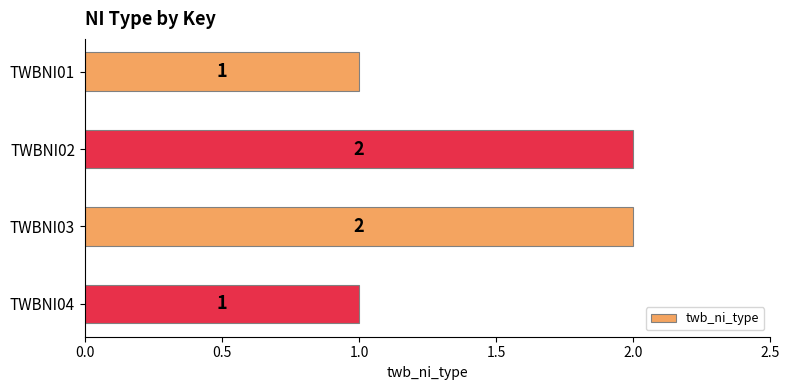

Reading bottom to top, list all the values displayed in this chart.

TWBNI04=1	TWBNI03=2	TWBNI02=2	TWBNI01=1